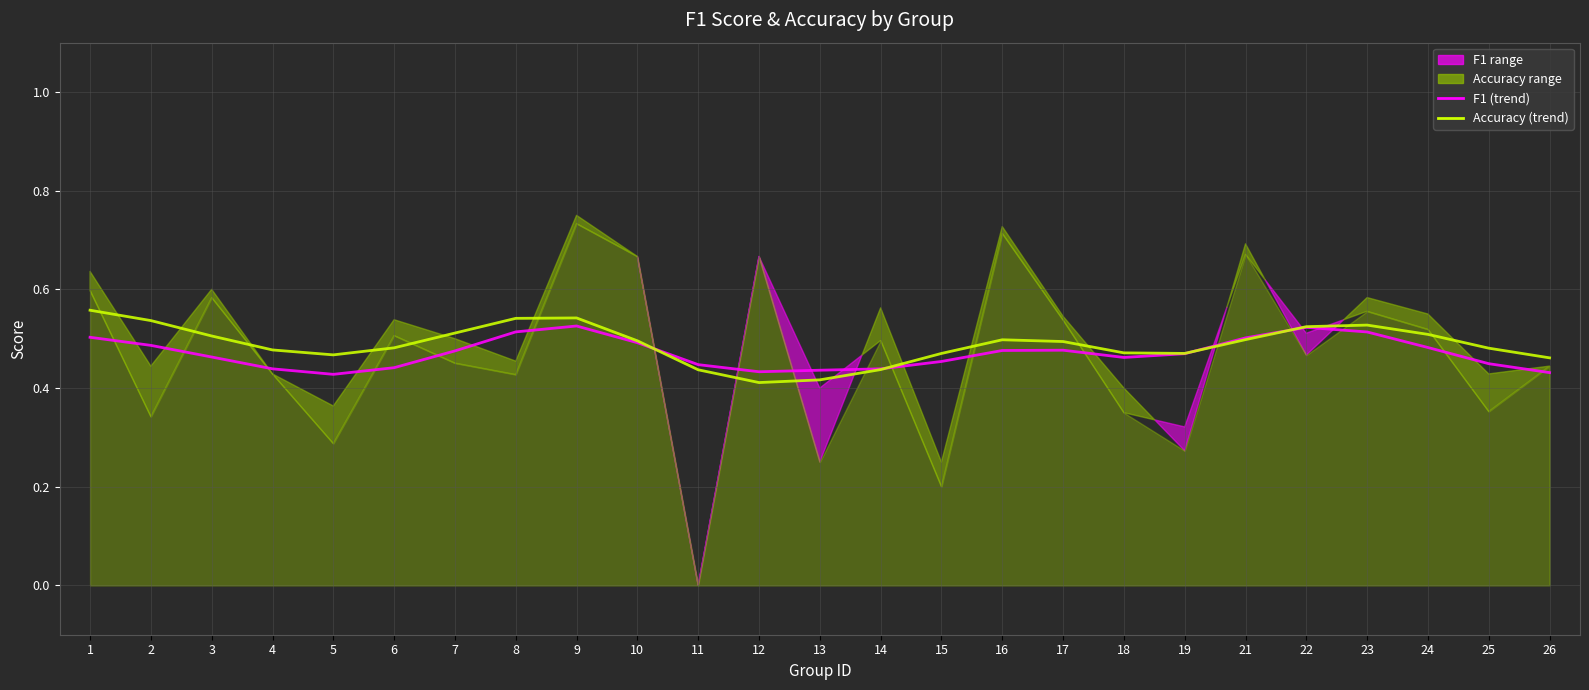

Read the Accuracy (smoothed) value at 5.

0.5